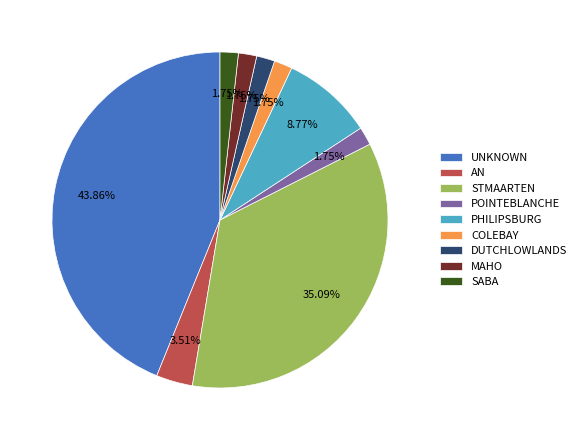

Approximately how many times larger is the value at PHILIPSBURG compared to MAHO?

5.0